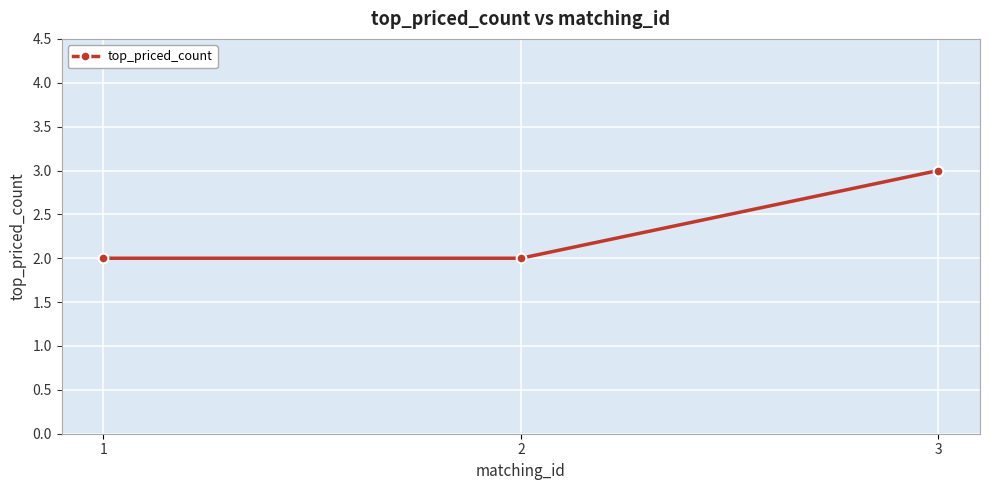

What is the sum of all values?

7